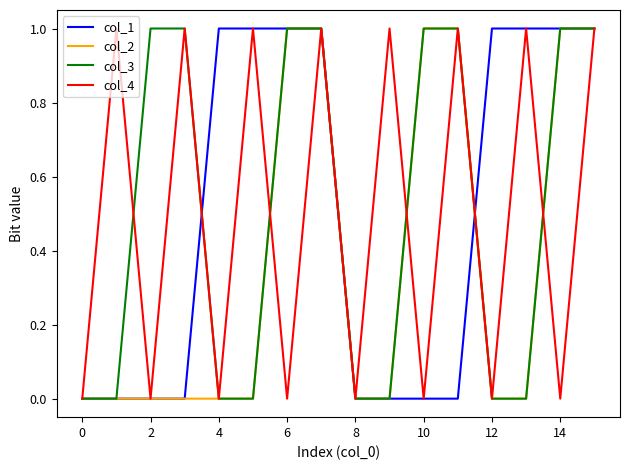

Which series has the largest total across all categories?

col_1